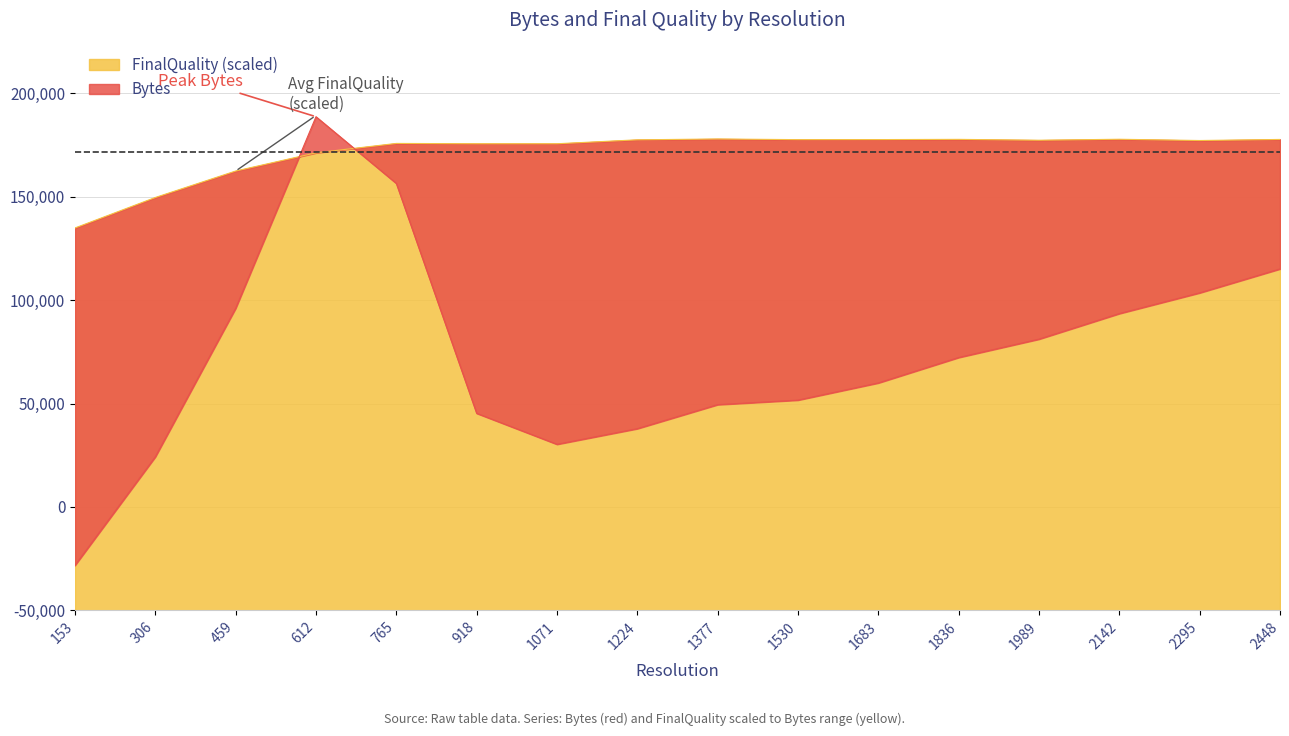

List the series in order of their overall mean, lowest first.

Bytes, FinalQuality